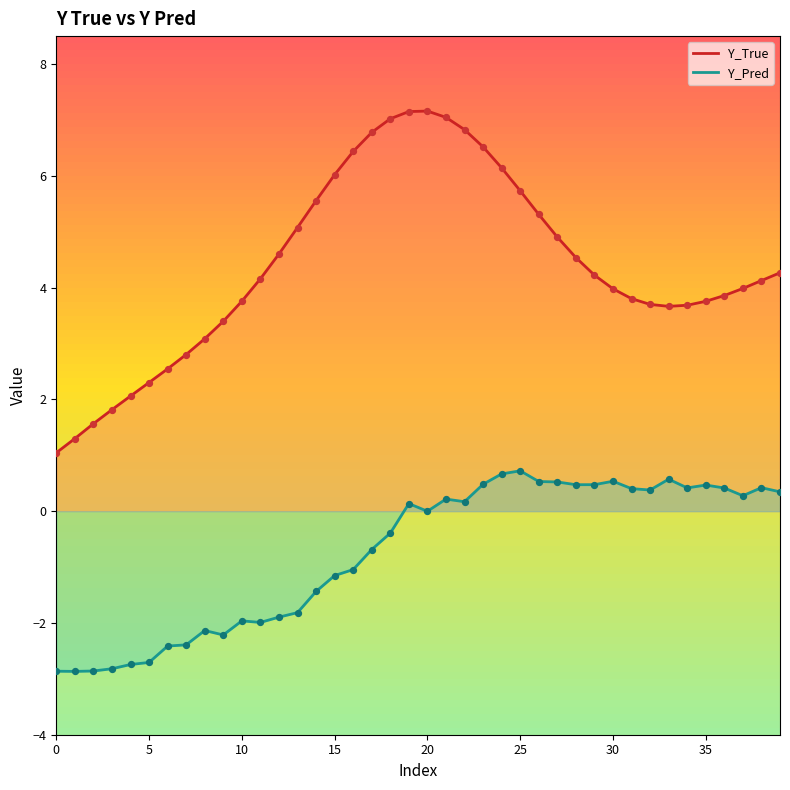

Which series has the widest spread of Y values?

Y_True